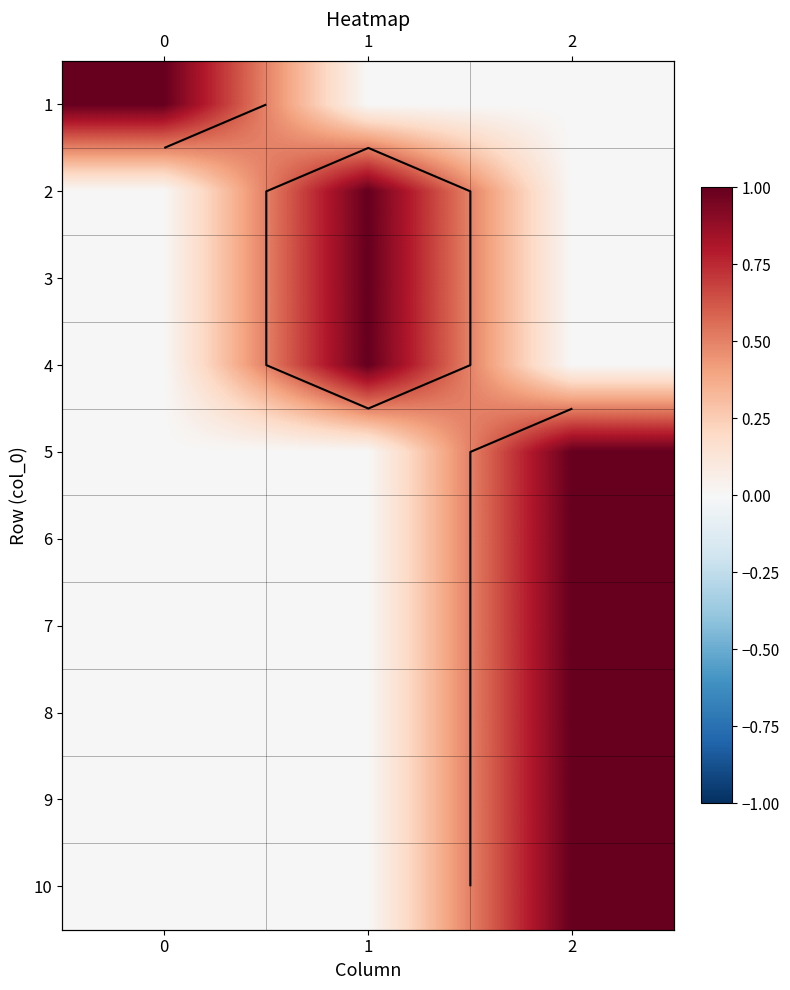

At which label is 1 closest to 0?

1